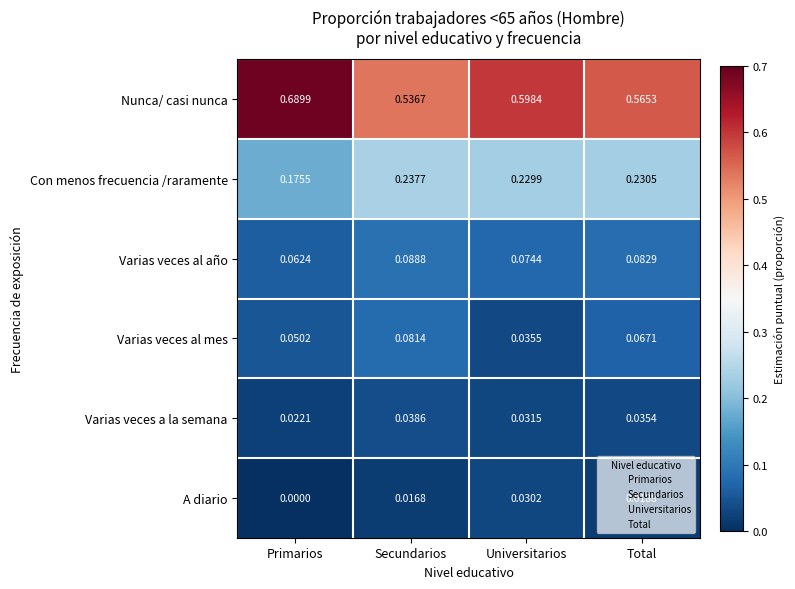

At which category does the chart reach its minimum across all series?

Primarios